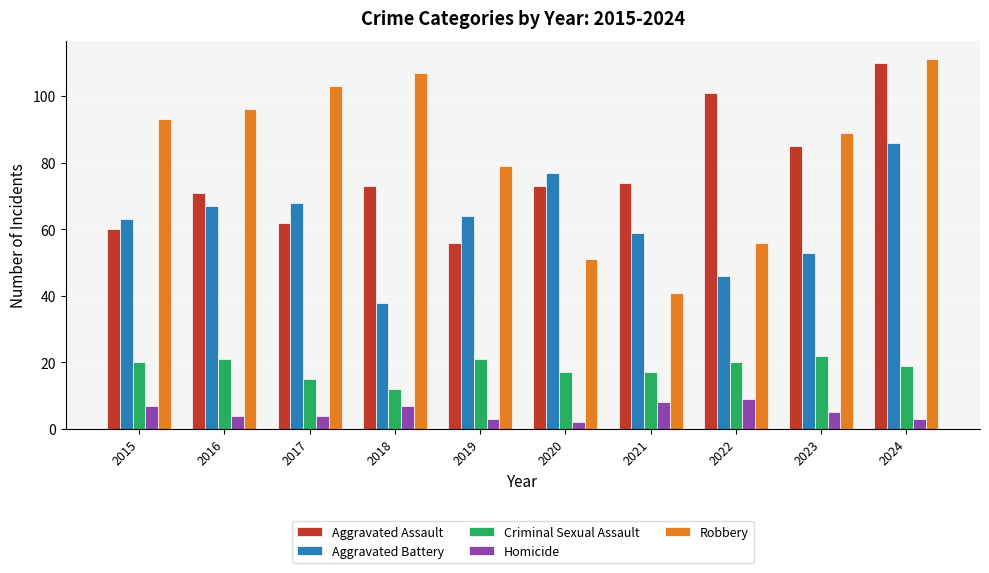

Are the bars grouped side by side (vs. stacked)?

Yes